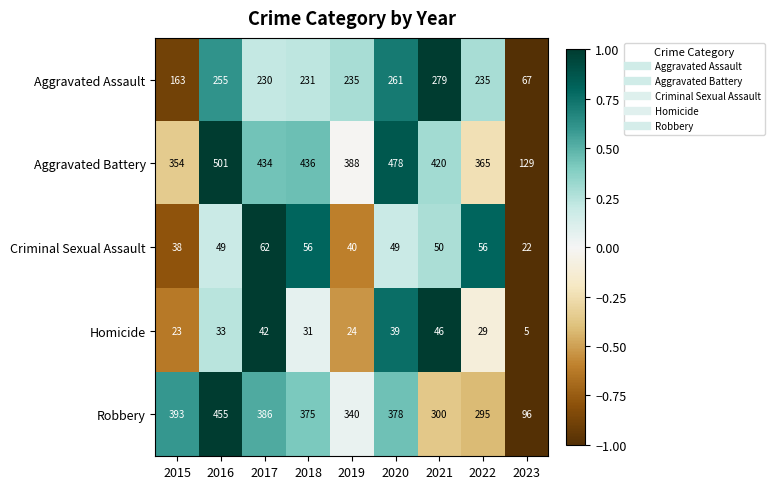

At which category is the sum across all series the highest?

2016